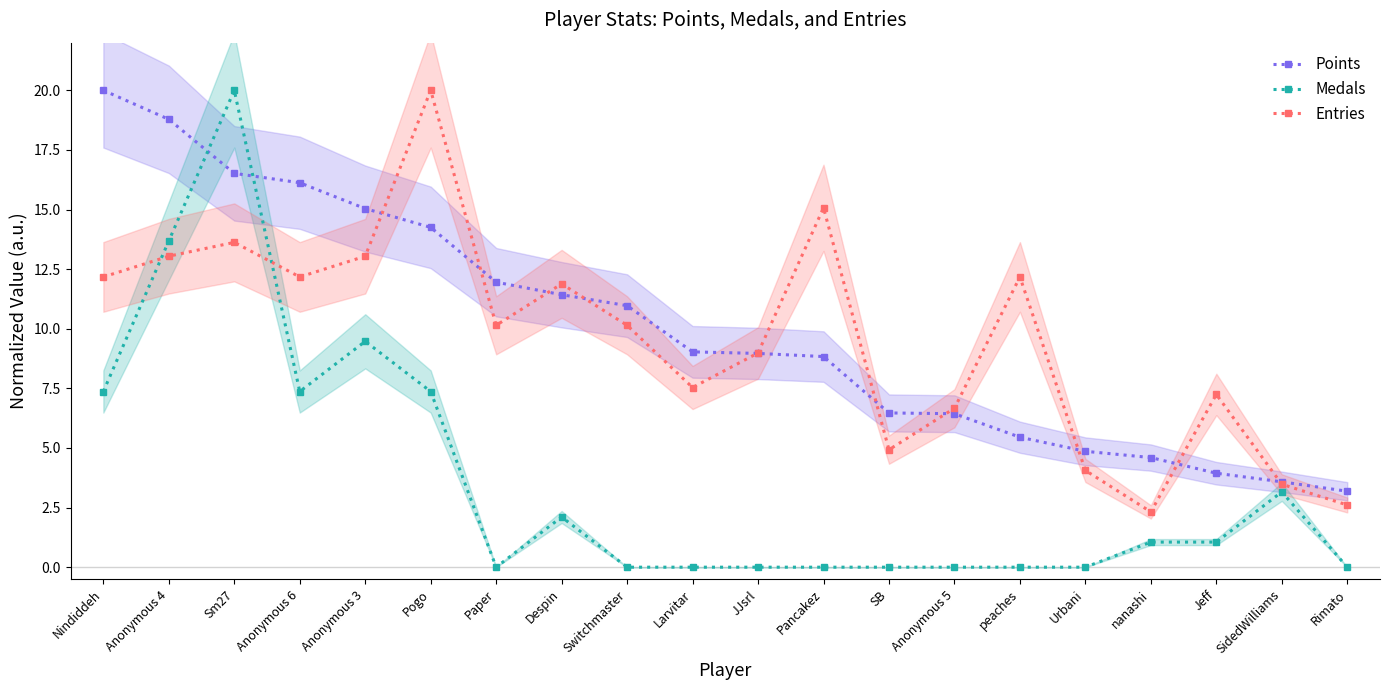

True or false: Medals has a value of 21.8 at Anonymous 4.

False